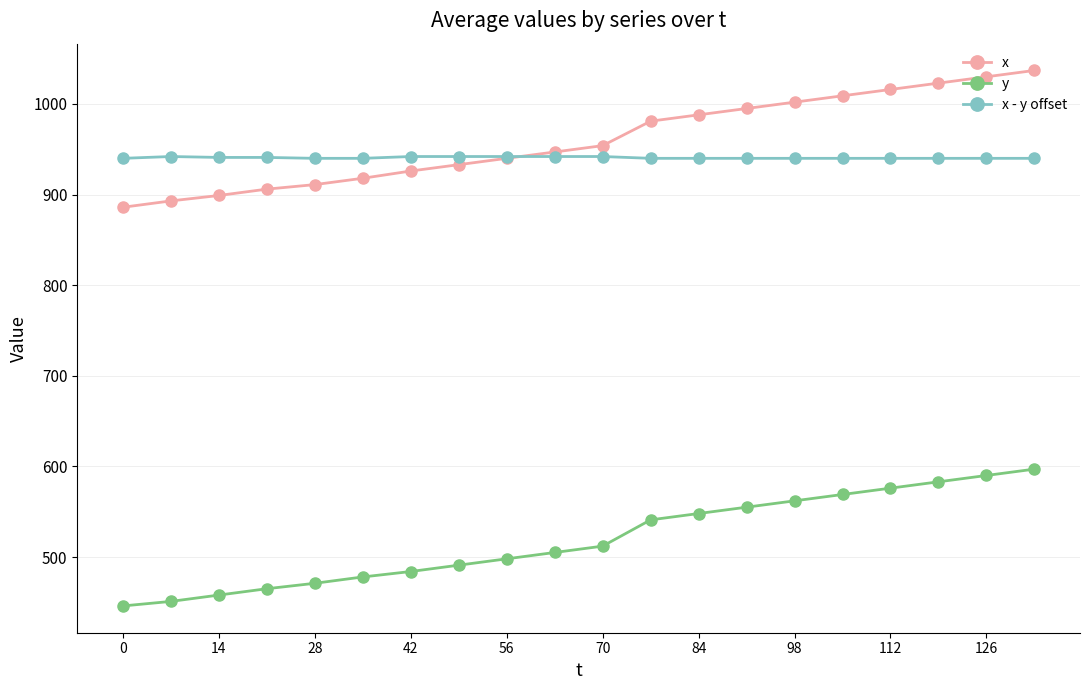

What is the maximum value for y?

597